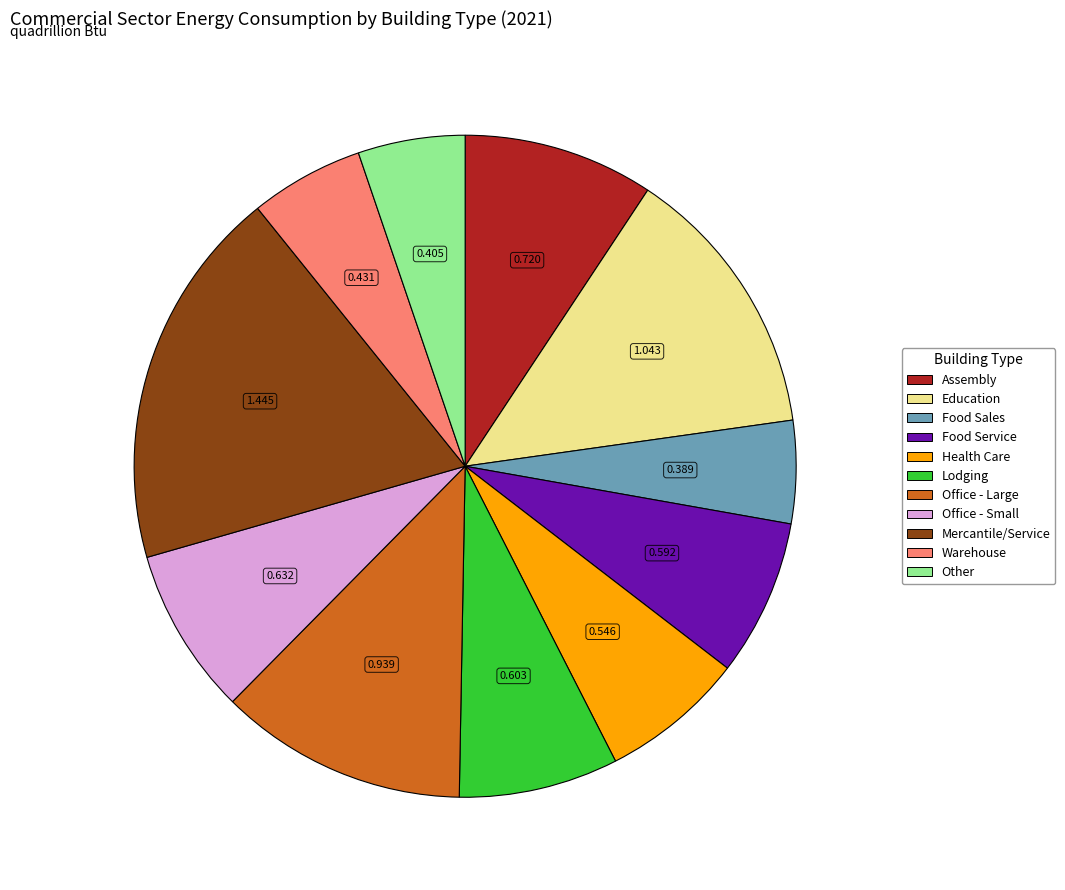

Is Lodging the majority of the pie?

No